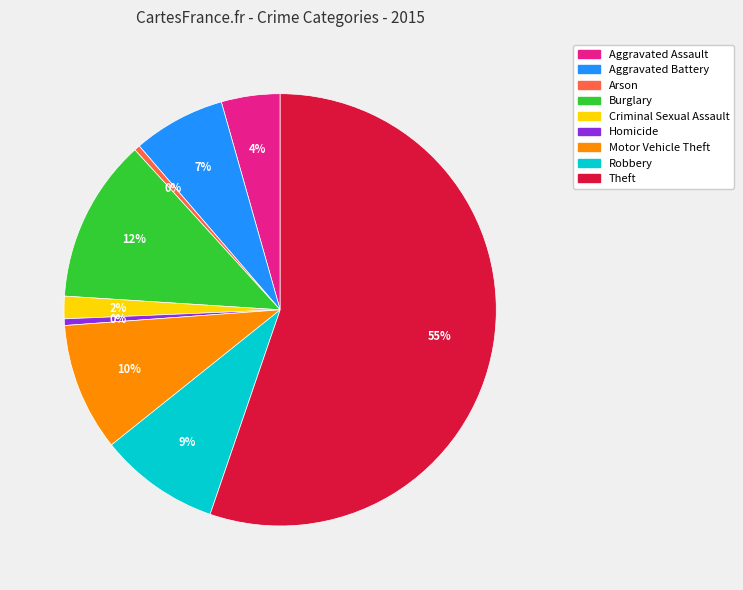

Is it true that Robbery is 9% of the pie?

True